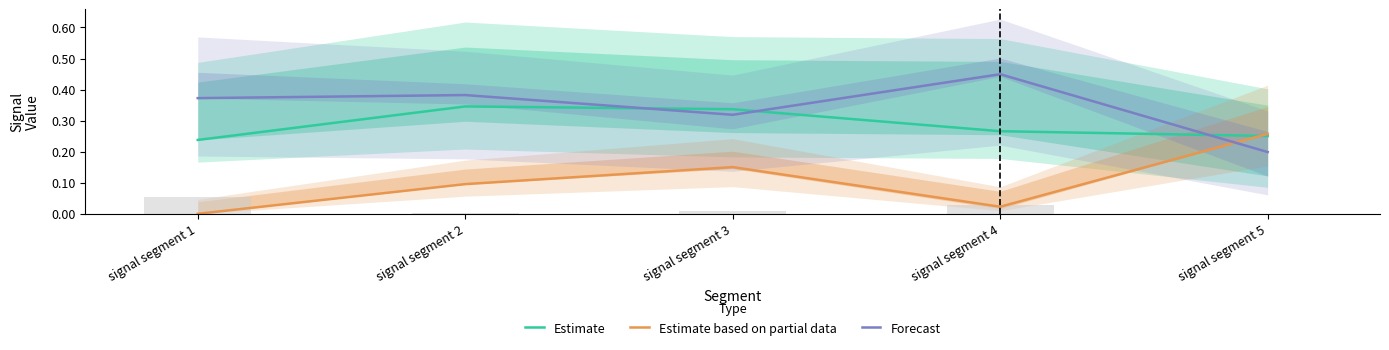

Rank the series by their average value, from lowest to highest.

Estimate based on partial data, Estimate, Forecast